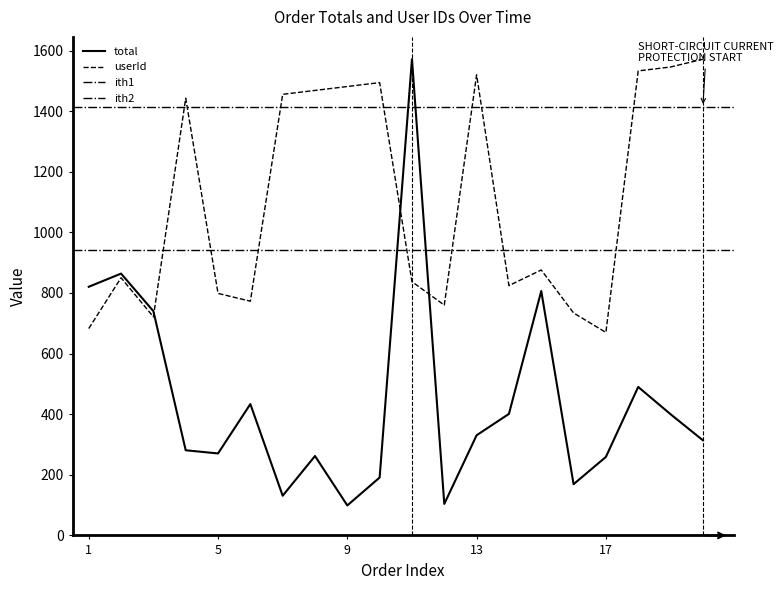

What is the approximate value of userId at 4?

1442.7